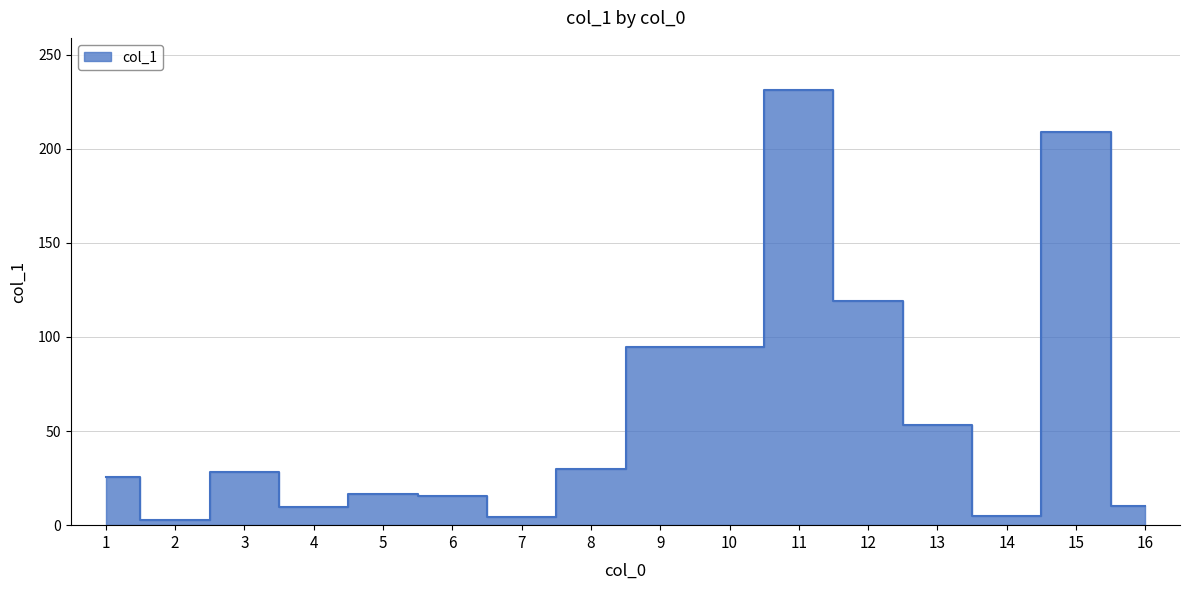

What is the difference between the maximum and minimum values?

228.1